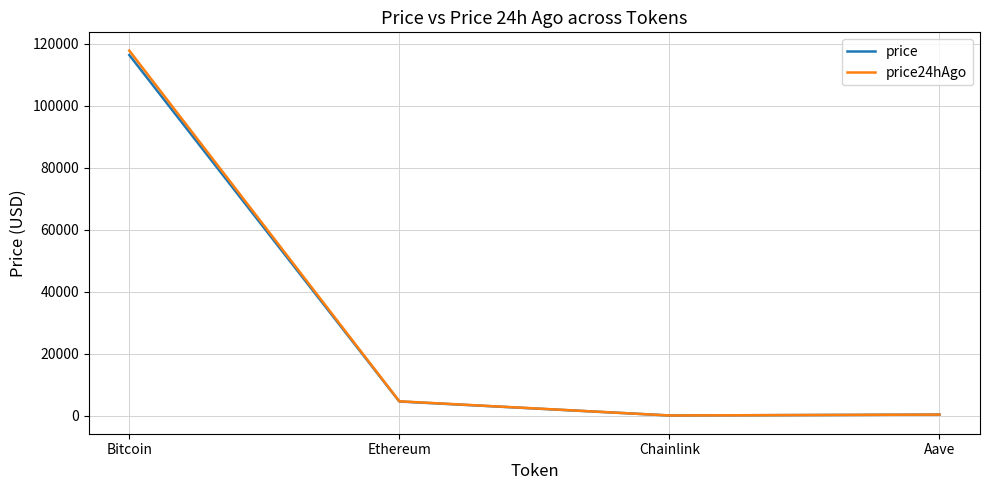

What is the average value of the price24hAgo series?

30667.4